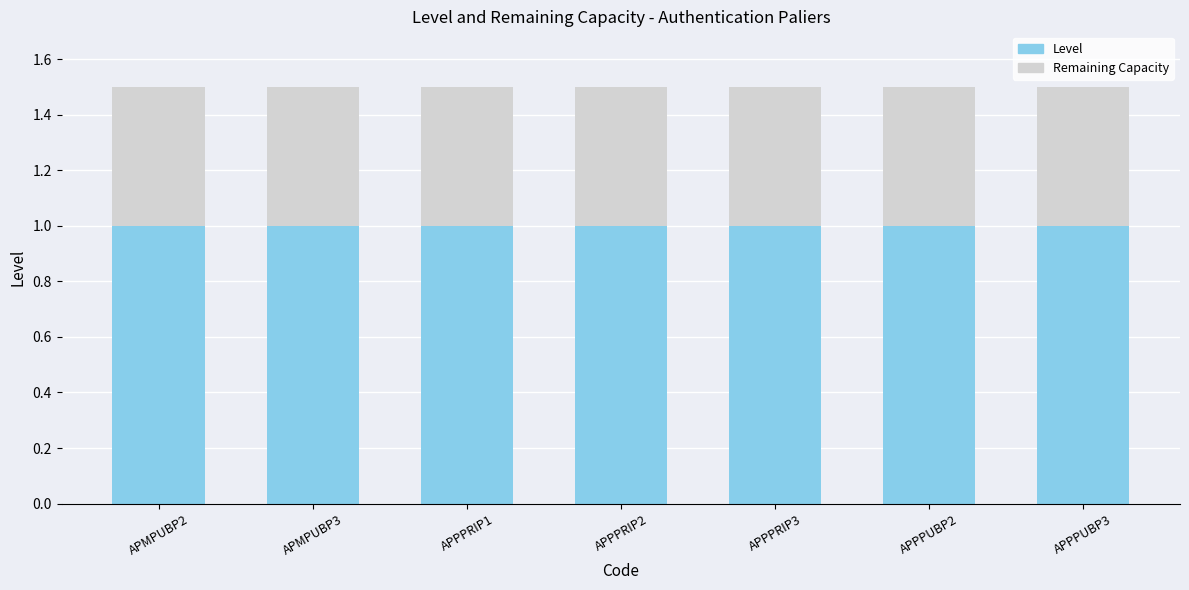

Rank the series by their maximum value, from highest to lowest.

Remaining Capacity, Level